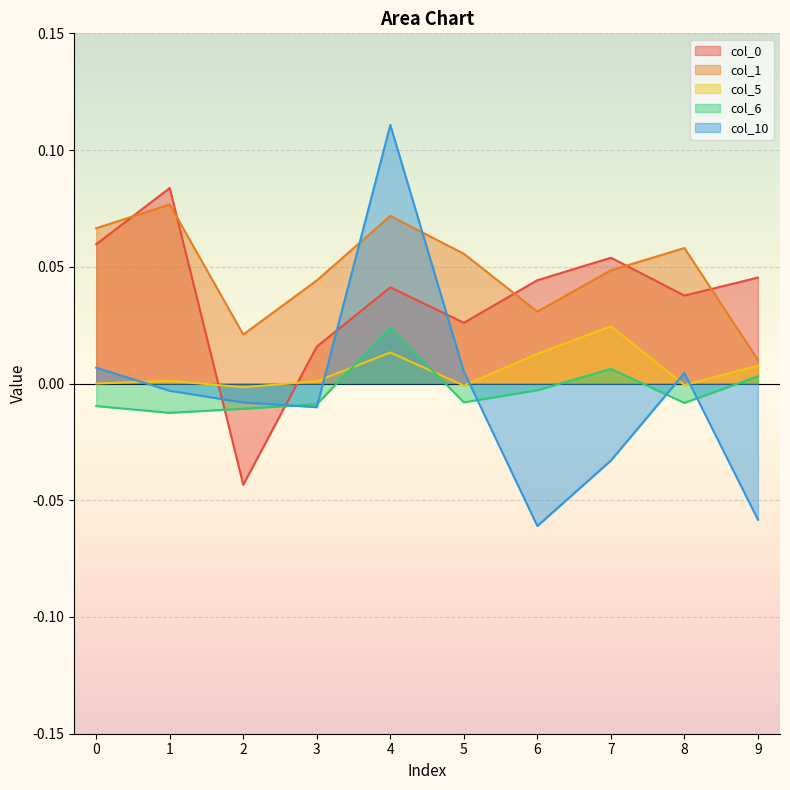

Count the number of categories in the chart.

10